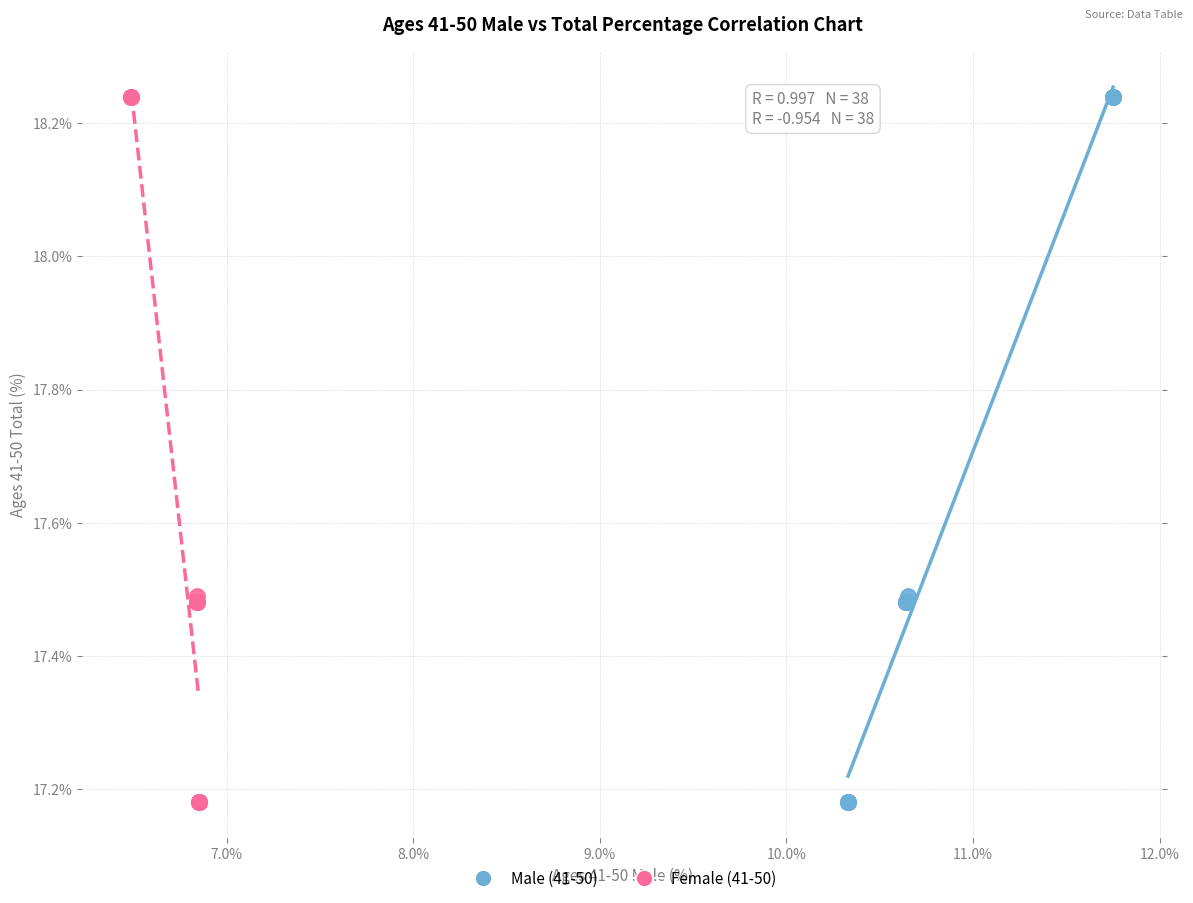

What are all the series names shown in the legend?

Male (41-50), Female (41-50)